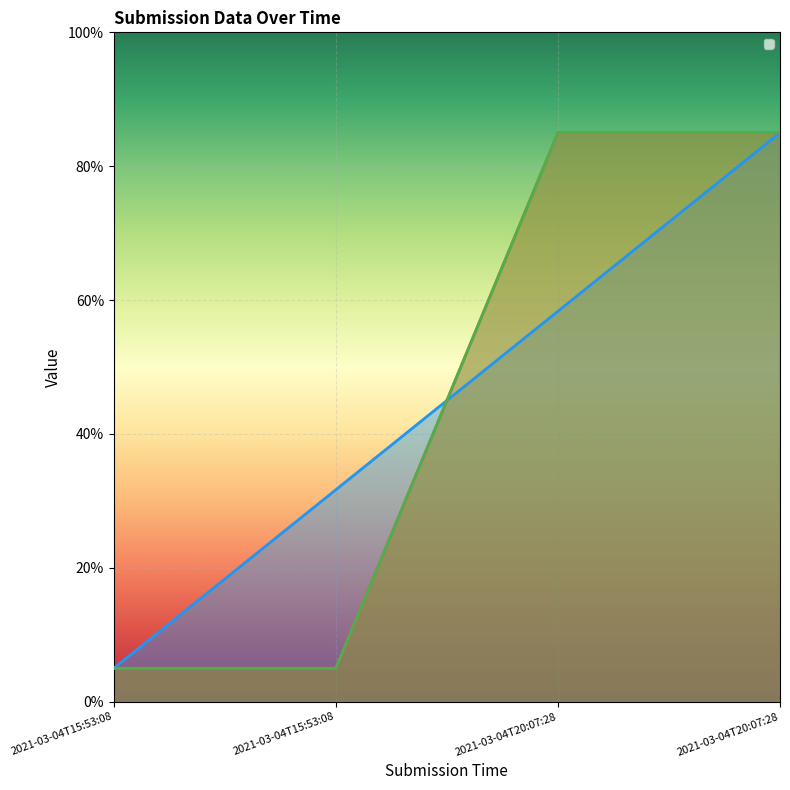

True or false: _index has more than 0 interior local peaks.

False